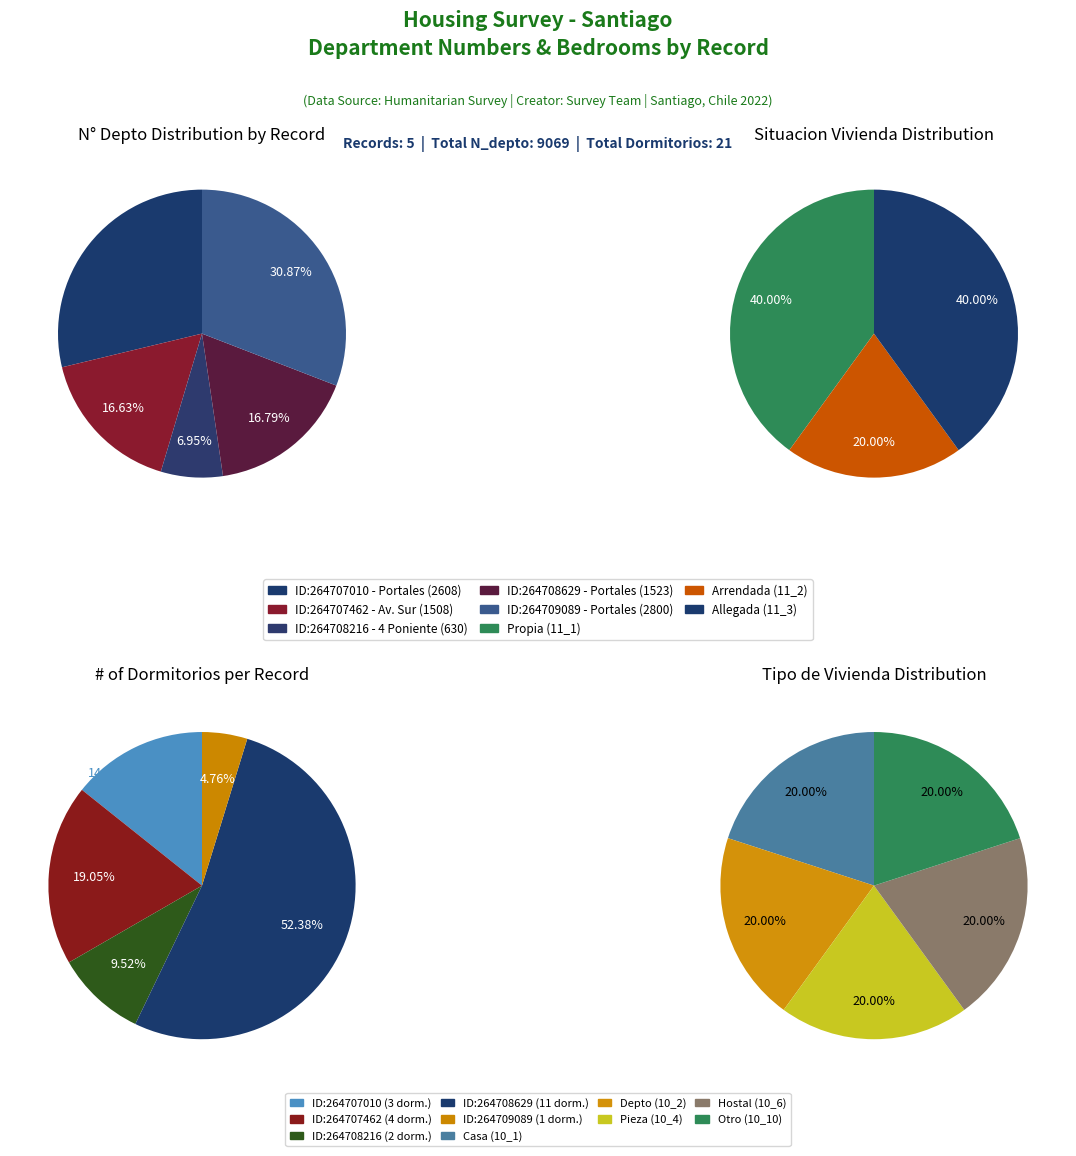

To the nearest percent, what is the difference between the largest and smallest slice percentages?

24%